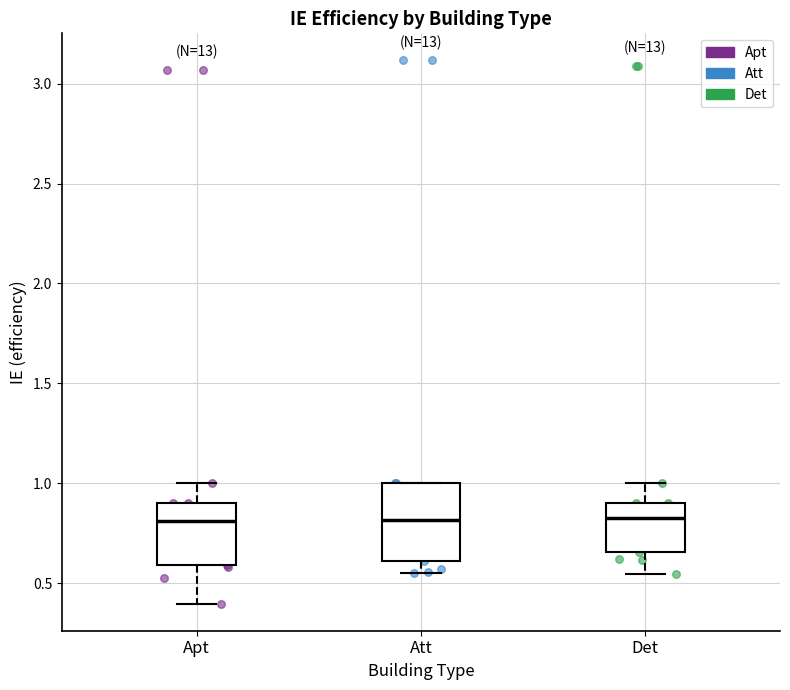

Which box is the tallest, from its lower edge to its upper edge?

Att